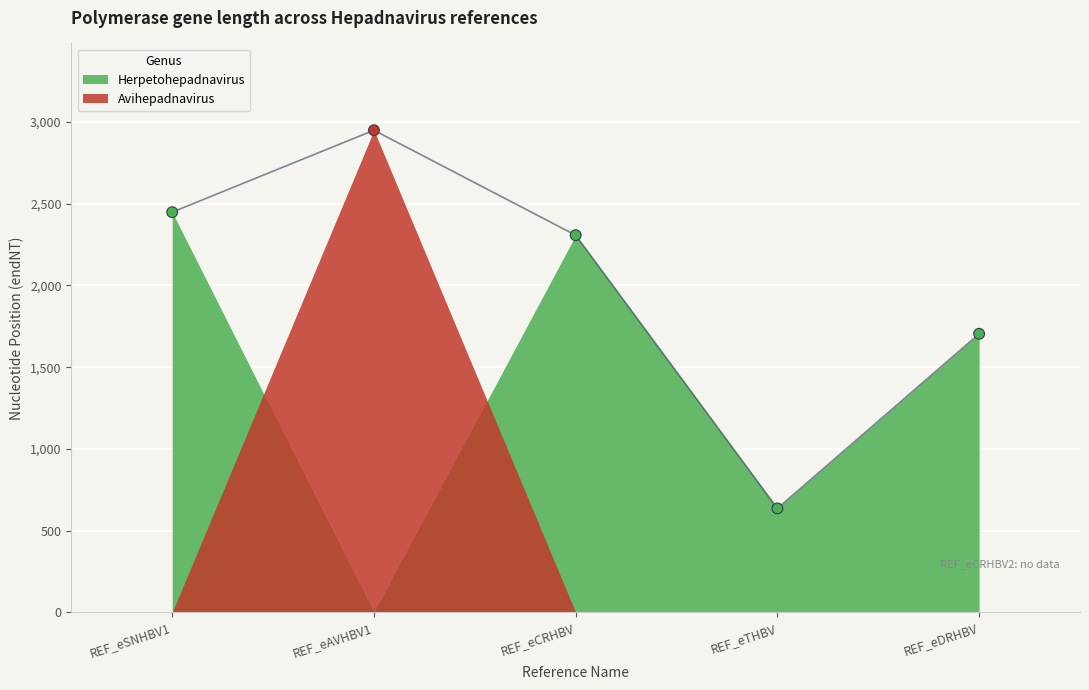

What is the ratio of the value at REF_eAVHBV1 to the value at REF_eSNHBV1?

1.2